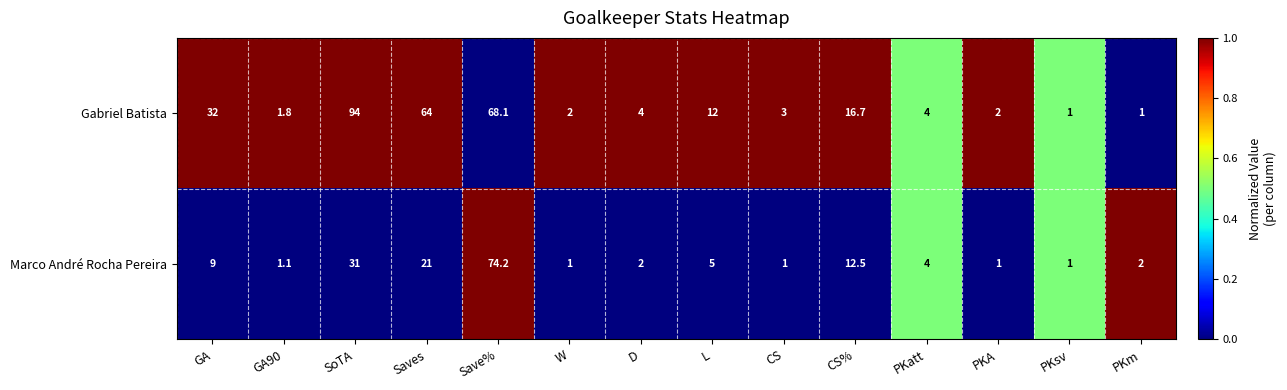

The value of Marco André Rocha Pereira at GA90 is 0.3. True or false?

False